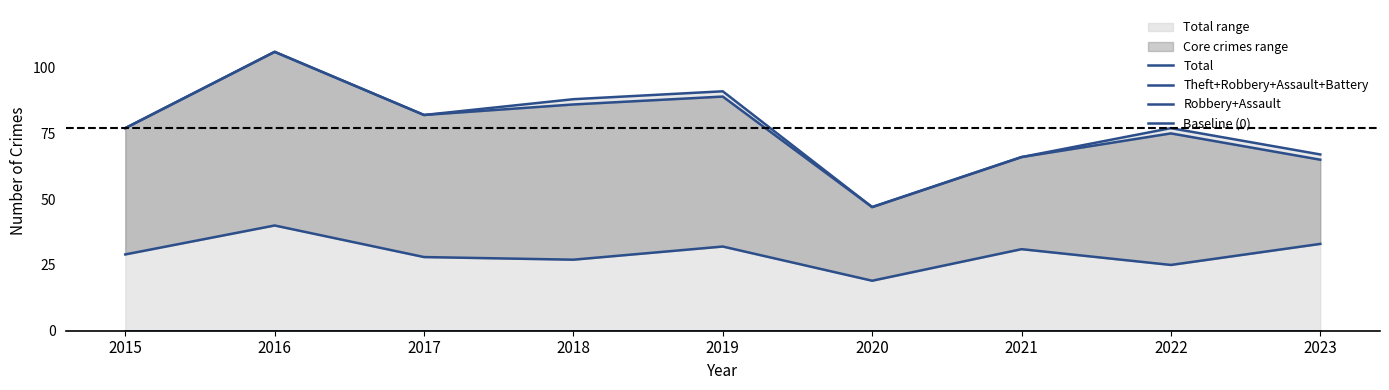

True or false: Theft+Robbery+Assault+Battery and Baseline (0) intersect in this chart.

False